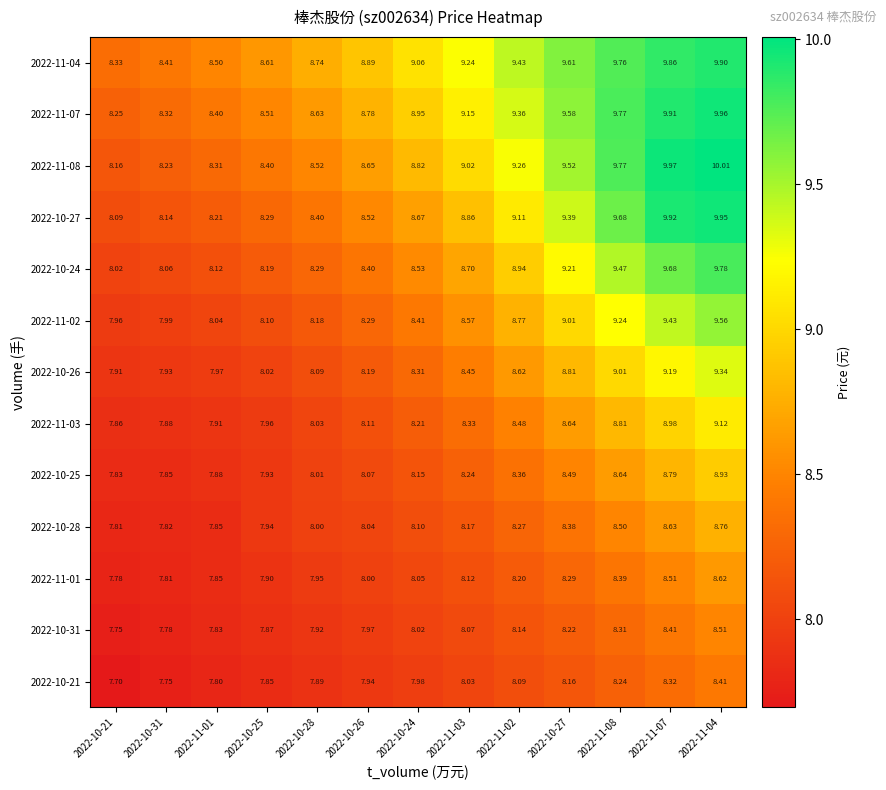

Count the number of categories in the chart.

13